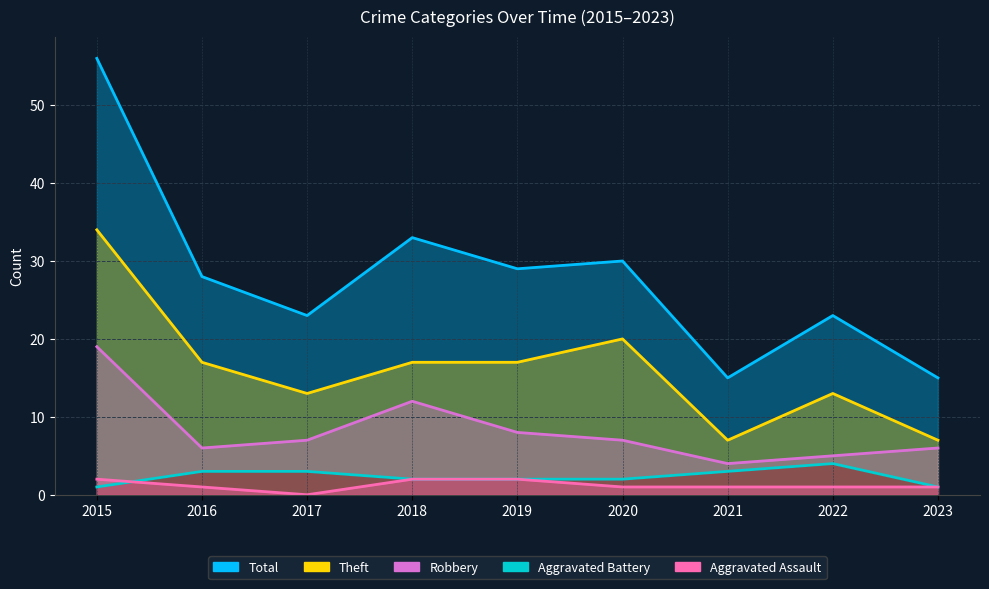

Reading left to right, list all the values displayed in this chart.

Aggravated Assault: 2015=2	2016=1	2017=0	2018=2	2019=2	2020=1	2021=1	2022=1	2023=1
Aggravated Battery: 2015=1	2016=3	2017=3	2018=2	2019=2	2020=2	2021=3	2022=4	2023=1
Robbery: 2015=19	2016=6	2017=7	2018=12	2019=8	2020=7	2021=4	2022=5	2023=6
Theft: 2015=34	2016=17	2017=13	2018=17	2019=17	2020=20	2021=7	2022=13	2023=7
Total: 2015=56	2016=28	2017=23	2018=33	2019=29	2020=30	2021=15	2022=23	2023=15